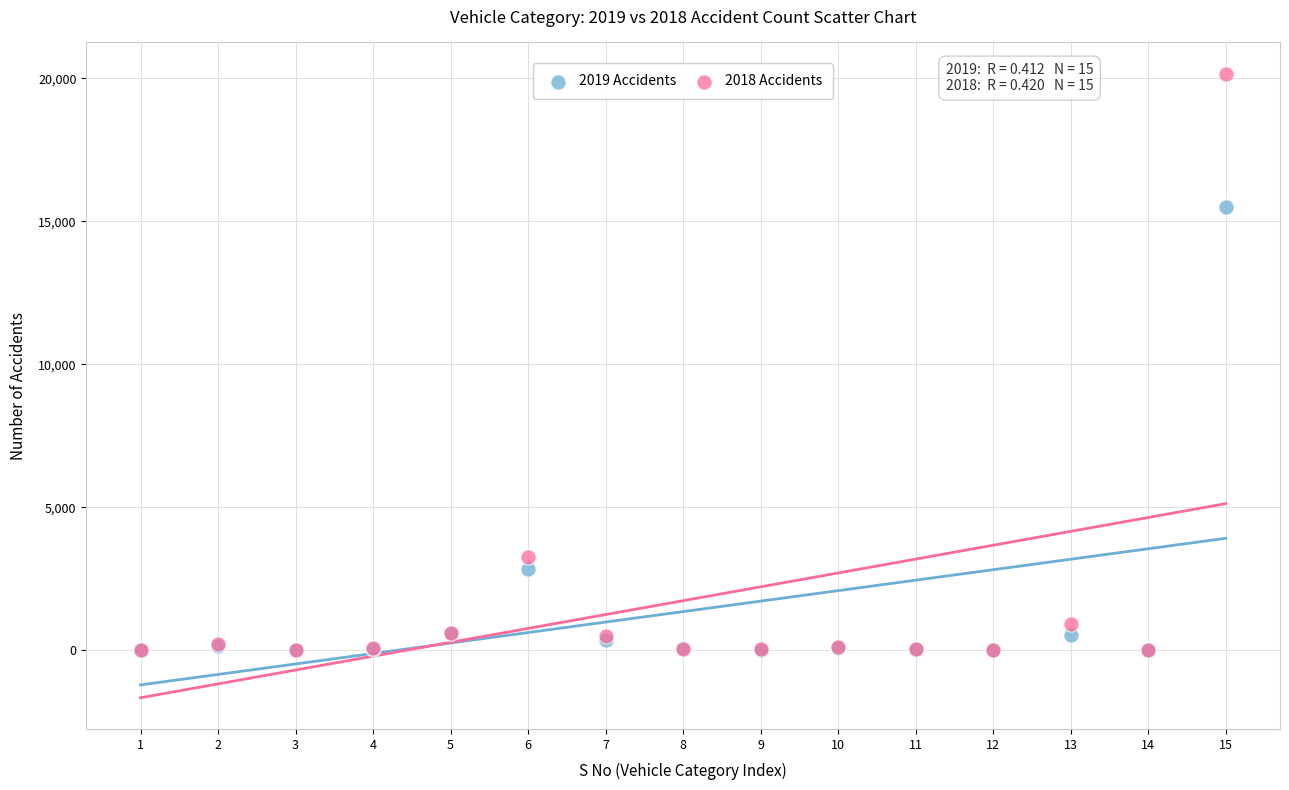

In the 2018 Accidents series, what Y value is closest to 10085?

3269